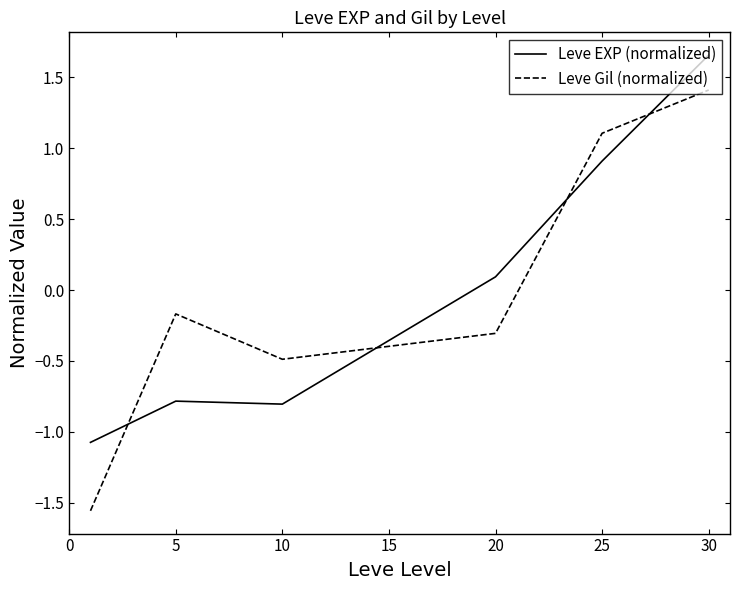

How many values in Leve Gil (normalized) are below zero?

4